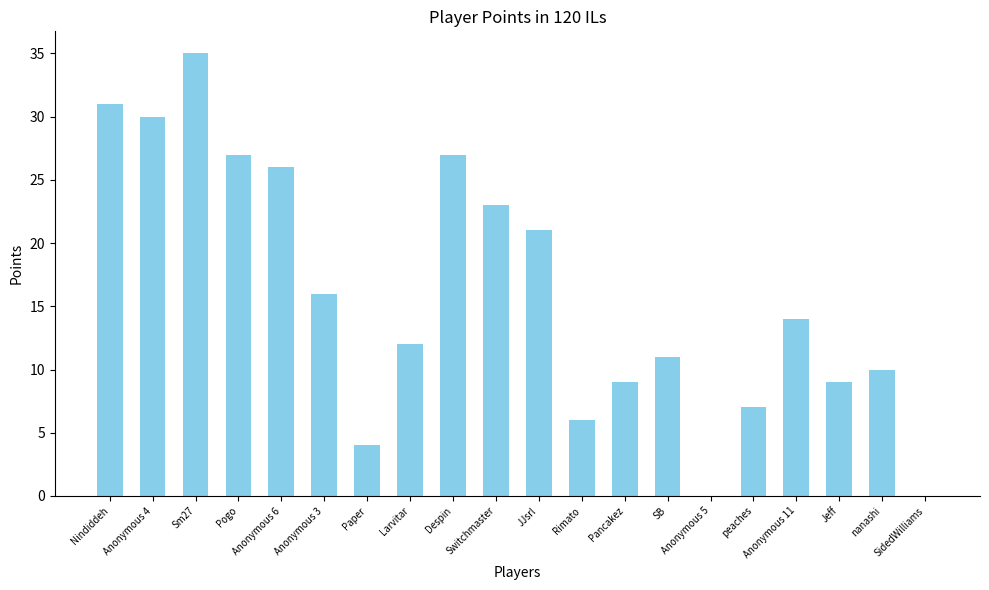

Where is the data nearest to the value 17?

Anonymous 3